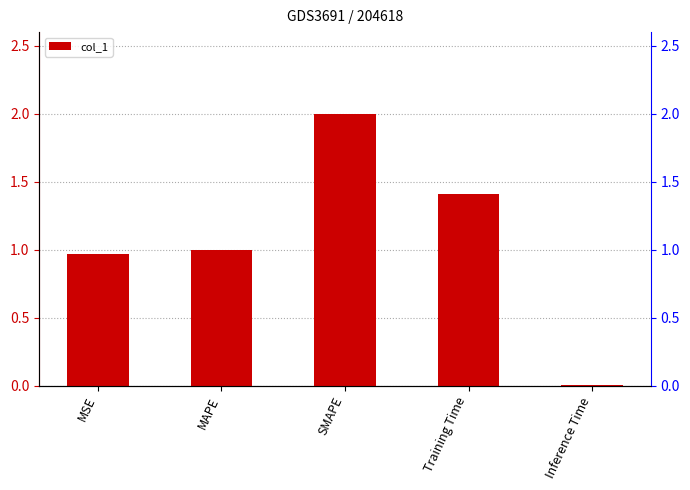

Does the chart contain stacked bars?

No